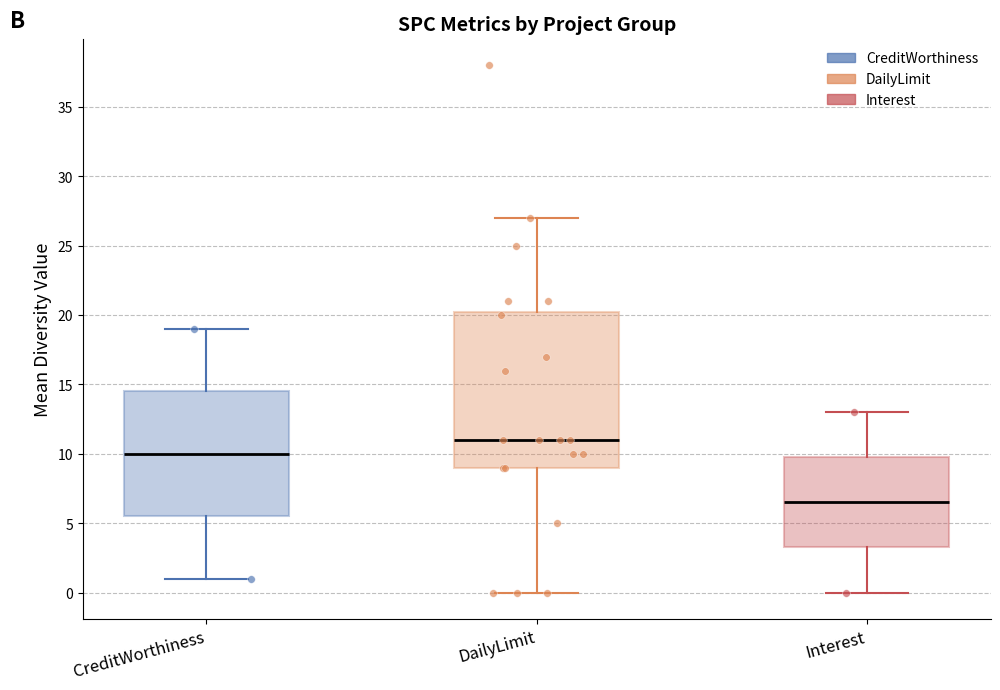

Reading left to right, read every box against the y-axis: the position of its median line, the range the box covers, and the ends of its whiskers. The values are not printed on the chart, so give them approximately, as read against the axis.

CreditWorthiness: median 10.0, box 5.5 to 14.5, whiskers 1.0 to 19.0
DailyLimit: median 11.0, box 9.0 to 20.5, whiskers 0.0 to 27.0
Interest: median 6.5, box 3.5 to 10.0, whiskers 0.0 to 13.0